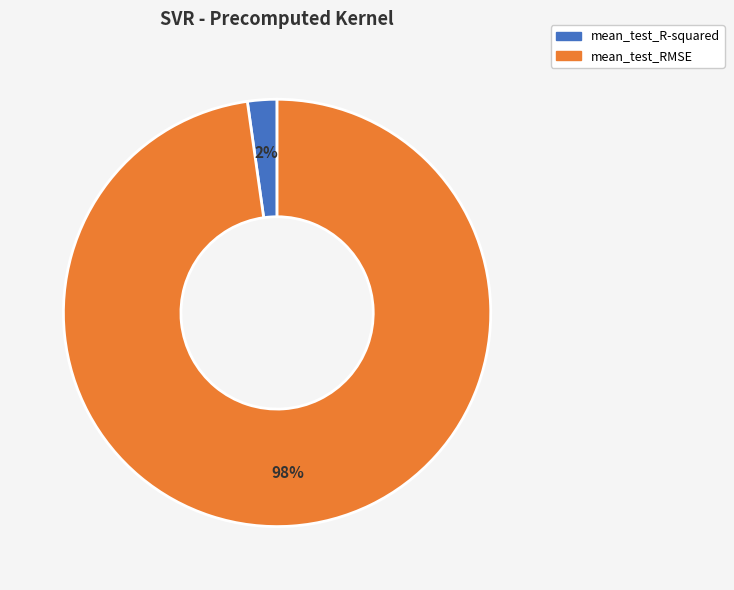

True or false: mean_test_RMSE accounts for 98% of the total.

True